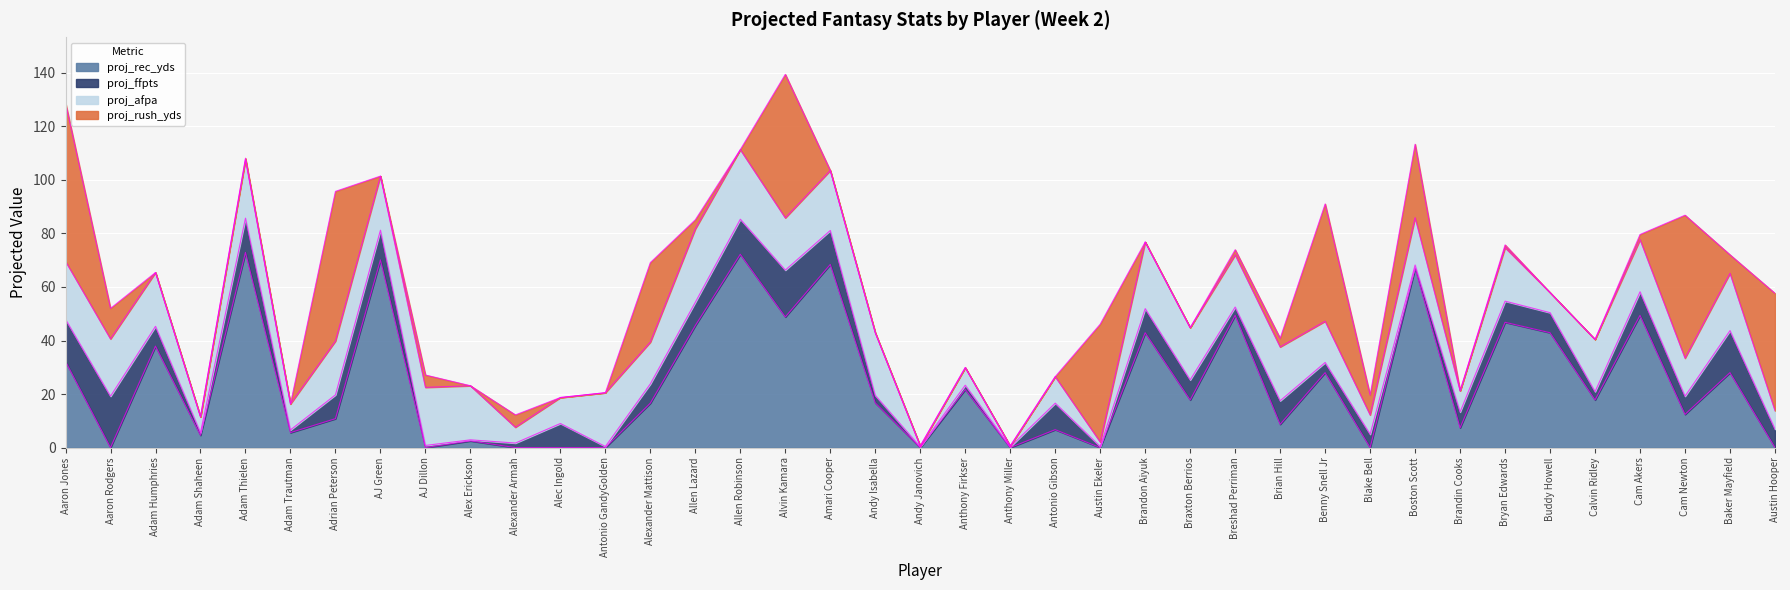

What is the label of the 16th point from the left?

Allen Robinson